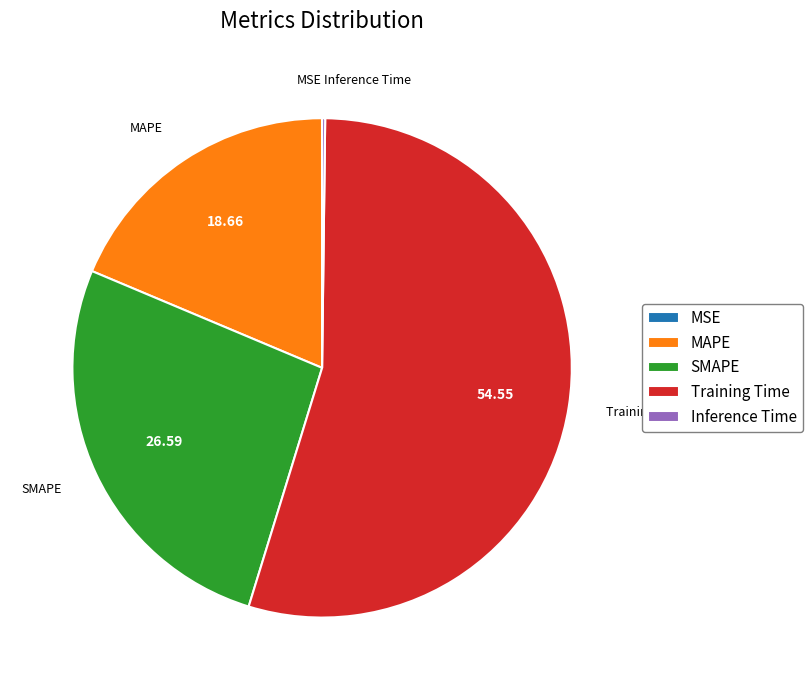

What is the largest slice in the pie chart?

Training Time